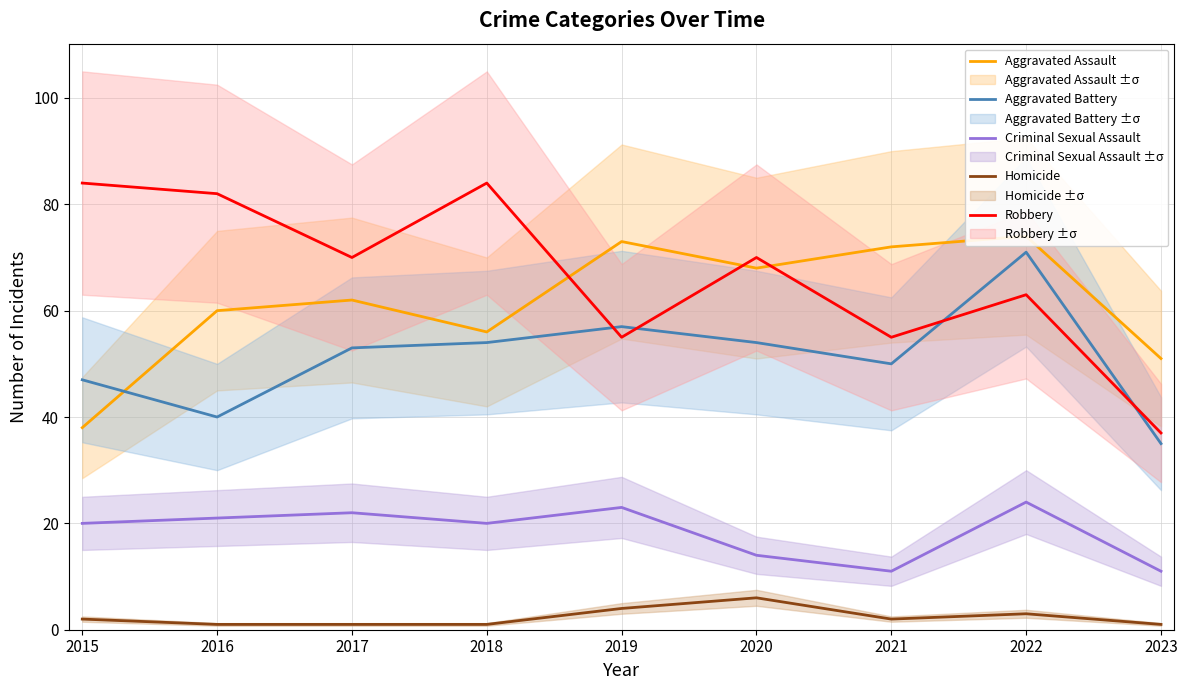

Between 2016 and 2017, which series saw the biggest shift?

Aggravated Battery